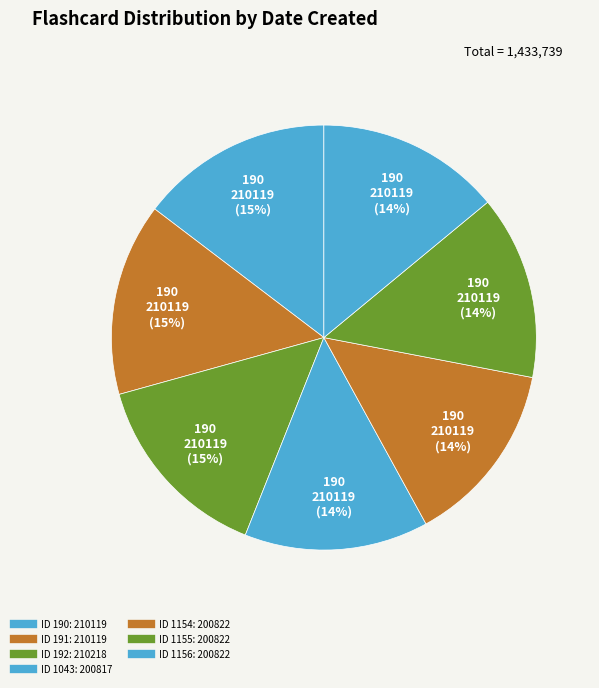

Which category has the biggest portion of the pie?

192